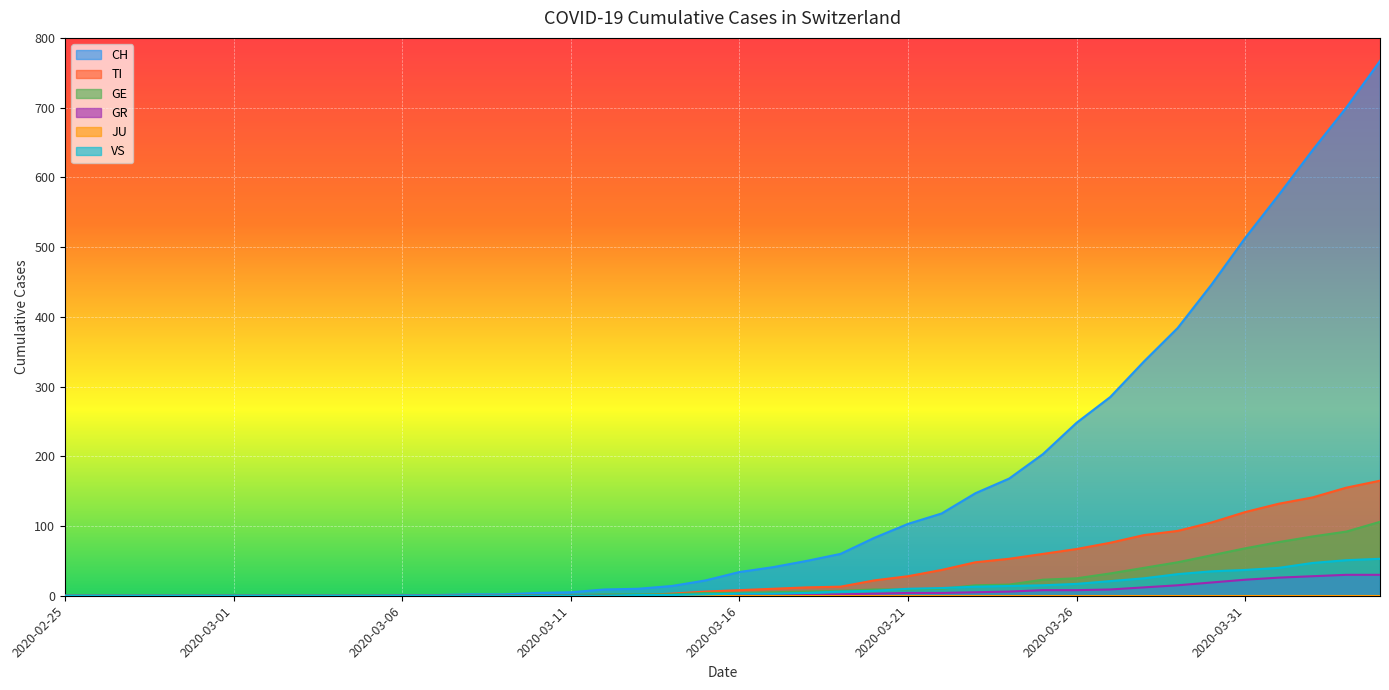

What is the difference between the second highest and minimum values in the GR series?

30